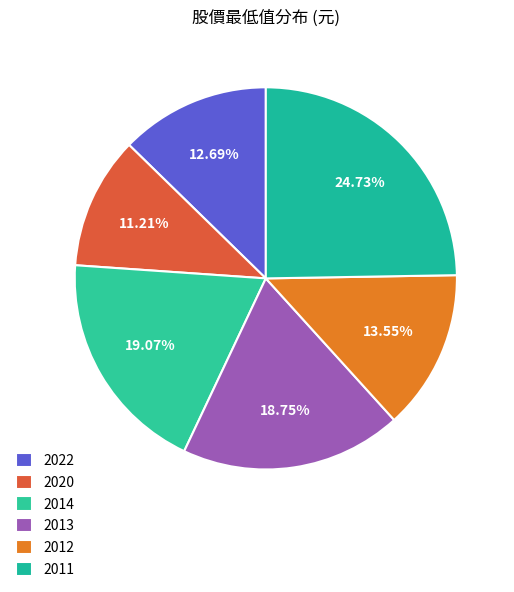

Combined, what portion of the pie is 2011 and 2013?

43.5%